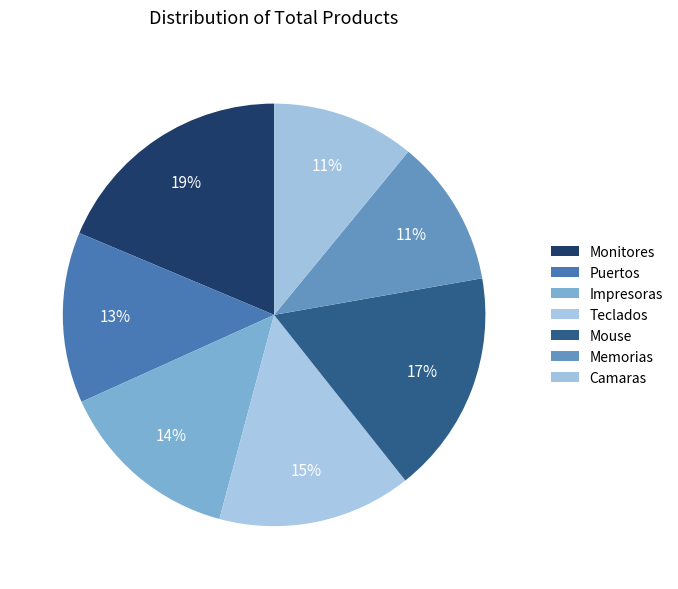

How many segments does this pie chart have?

7